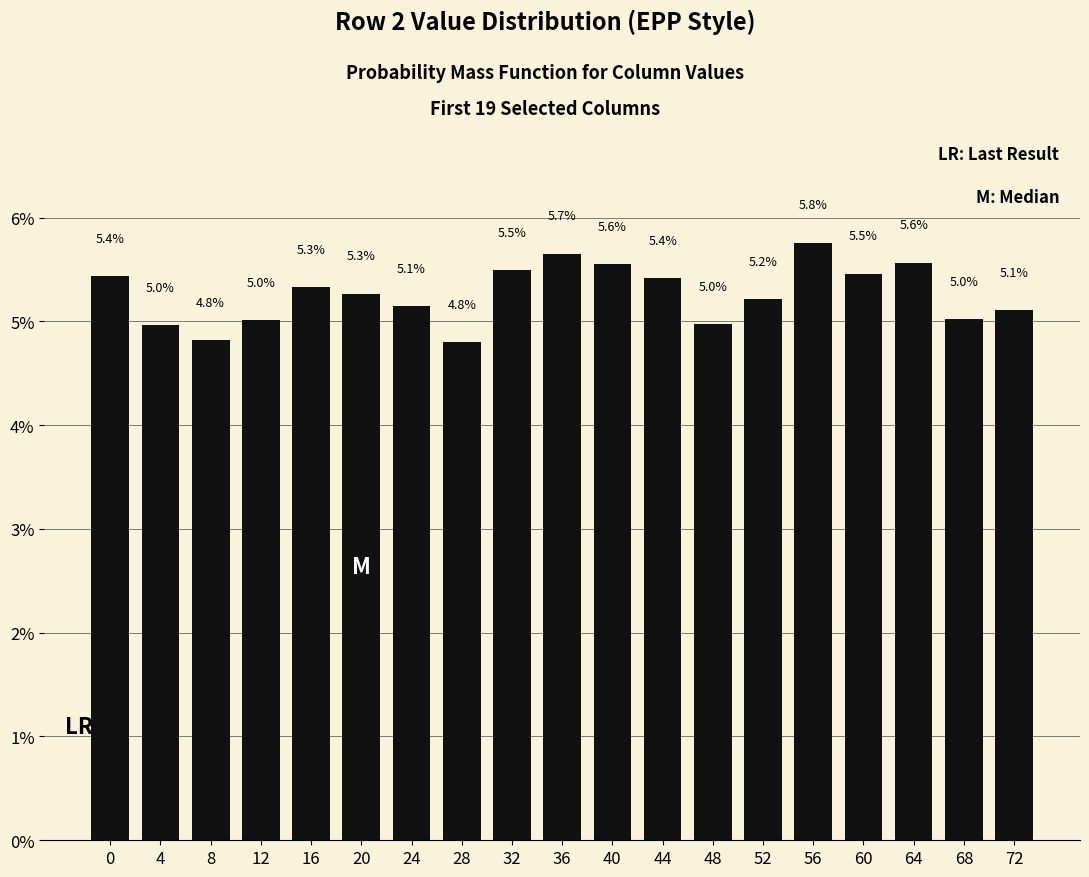

How many data points are less than 5?

4